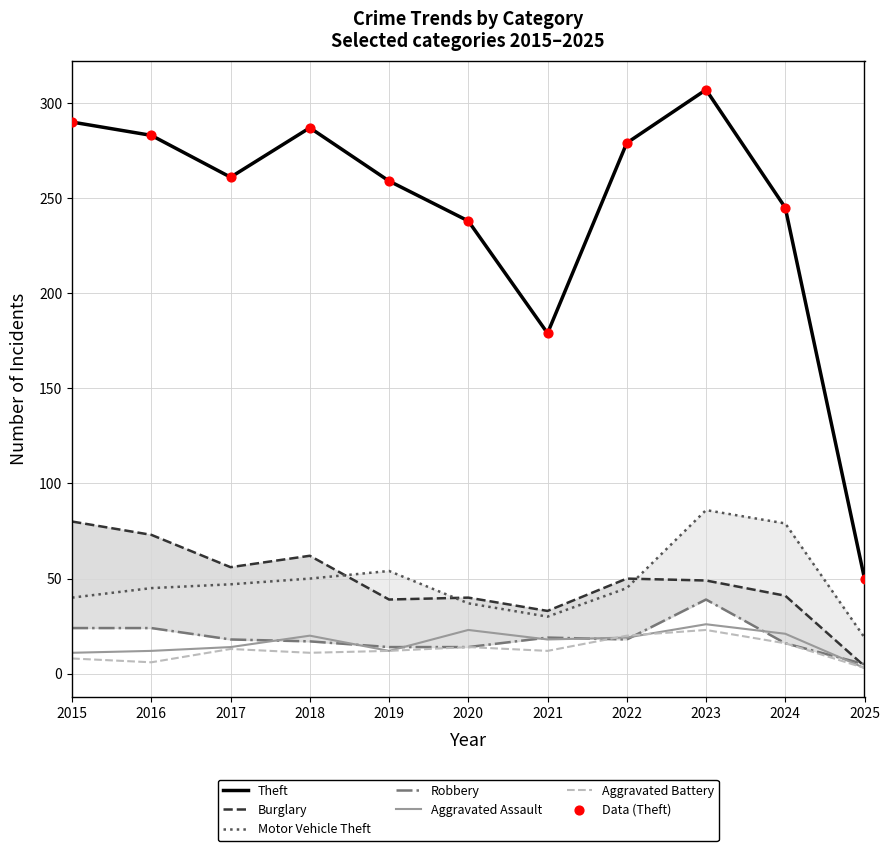

Is the value of Robbery at 2022 greater than the value of Aggravated Battery at 2015?

Yes